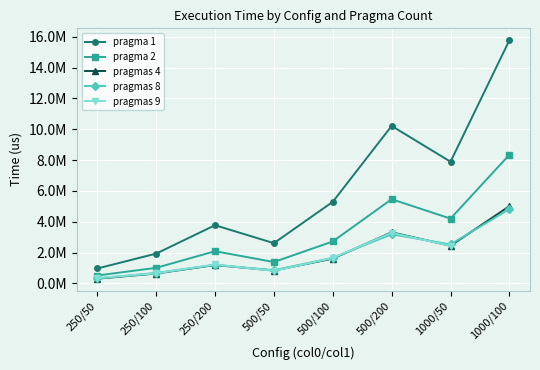

The value of pragmas 4 at 250/100 is 644990.3. True or false?

True